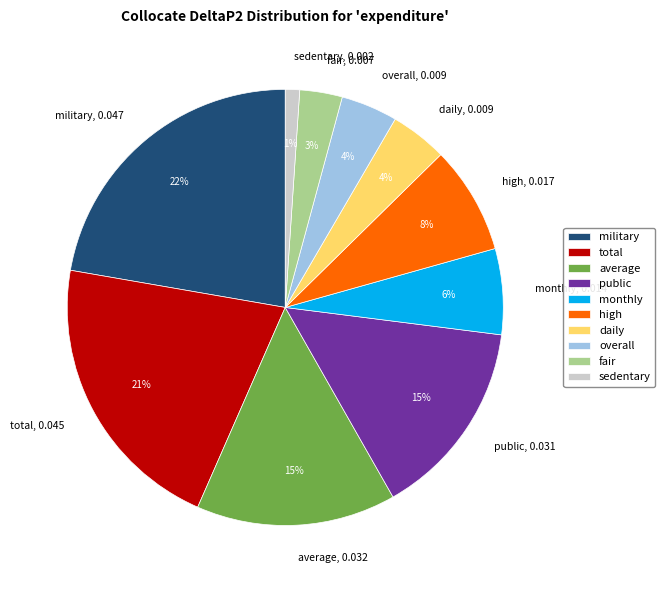

Do daily and monthly together represent more than half of the pie?

No